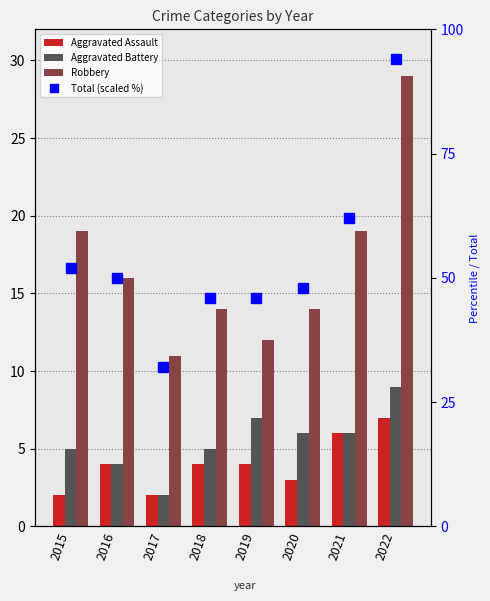

What is the difference between the second highest and second lowest values in the Aggravated Assault series?

4